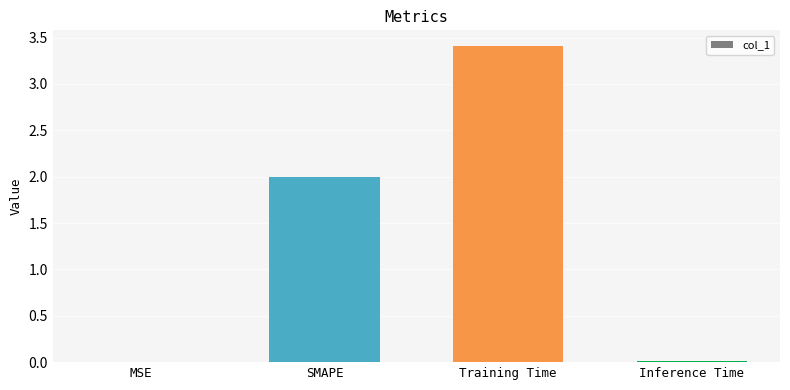

What is the change in value from SMAPE to Training Time?

+1.4